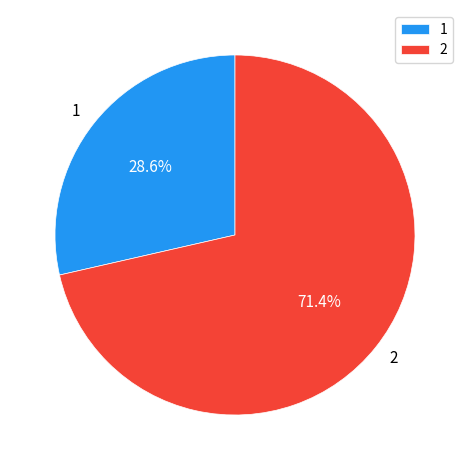

Approximately how many times larger is the value at 1 compared to 2?

0.4